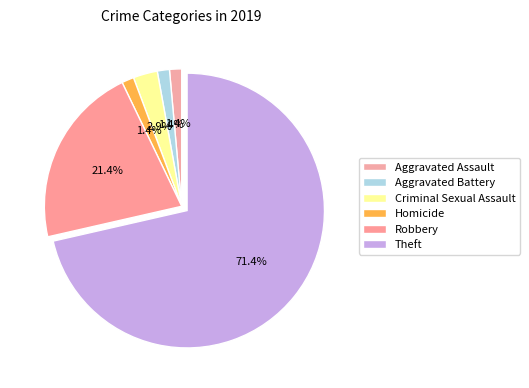

What percentage is the Aggravated Battery slice, to the nearest percent?

1%